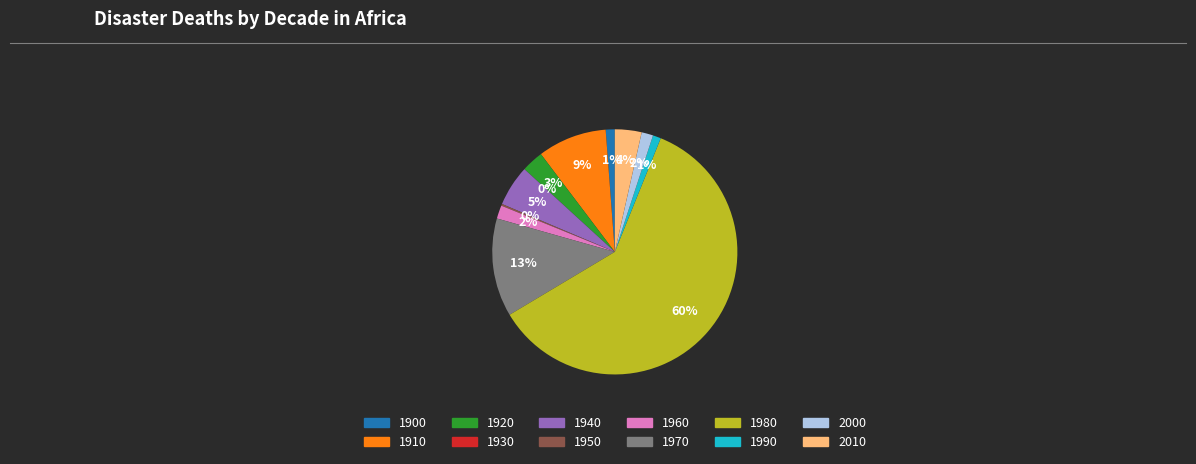

Which category accounts for the majority?

1980